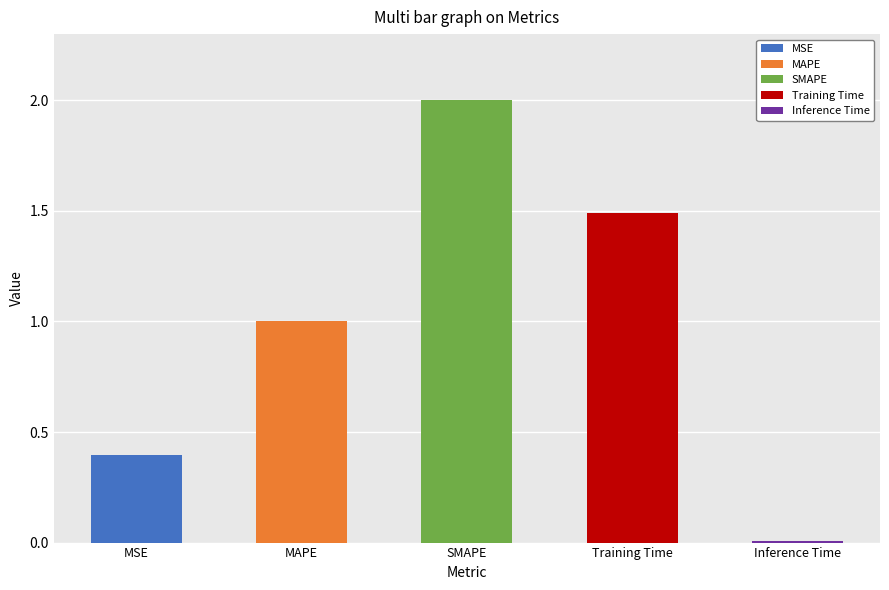

What is the change in value from SMAPE to Inference Time?

-2.0